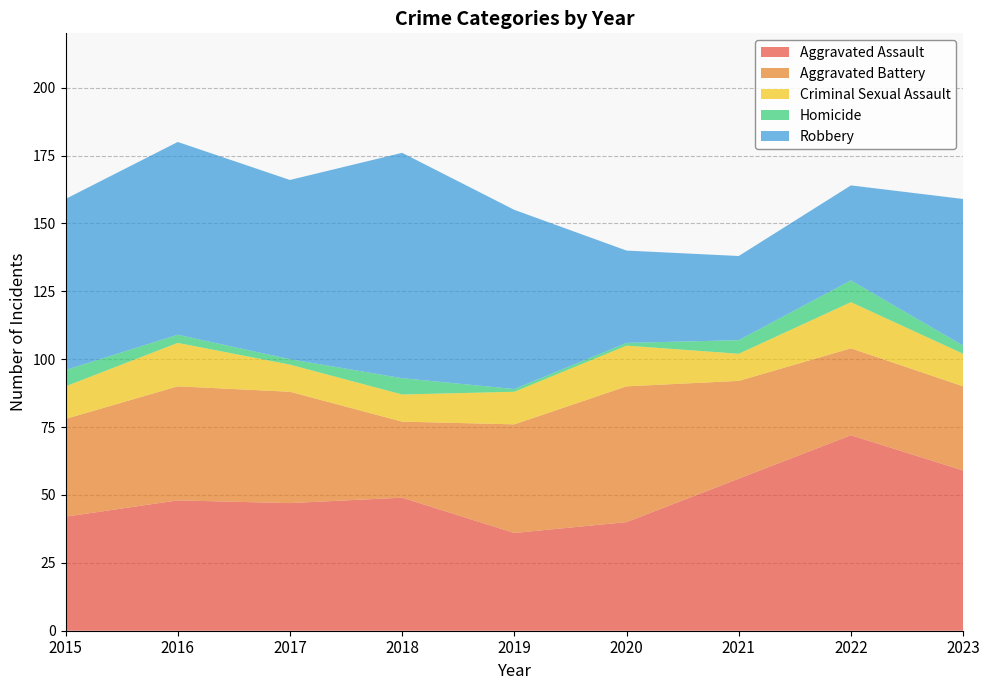

Reading left to right, transcribe all the data shown in this chart.

Aggravated Assault: 42	48	47	49	36	40	56	72	59
Aggravated Battery: 36	42	41	28	40	50	36	32	31
Criminal Sexual Assault: 12	16	10	10	12	15	10	17	12
Homicide: 6	3	2	6	1	1	5	8	3
Robbery: 63	71	66	83	66	34	31	35	54